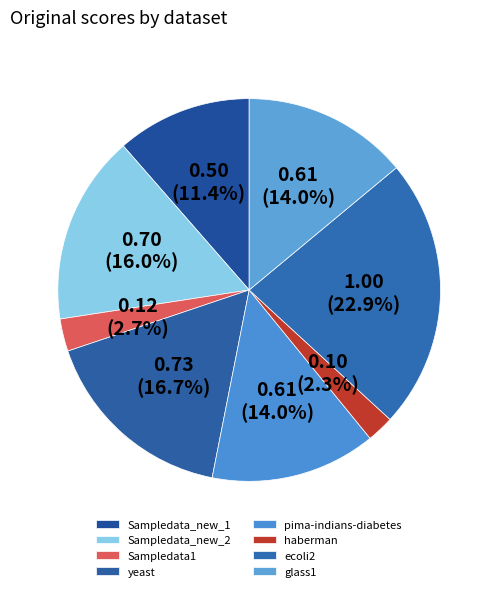

The Sampledata1 slice represents 3% of the pie. True or false?

True